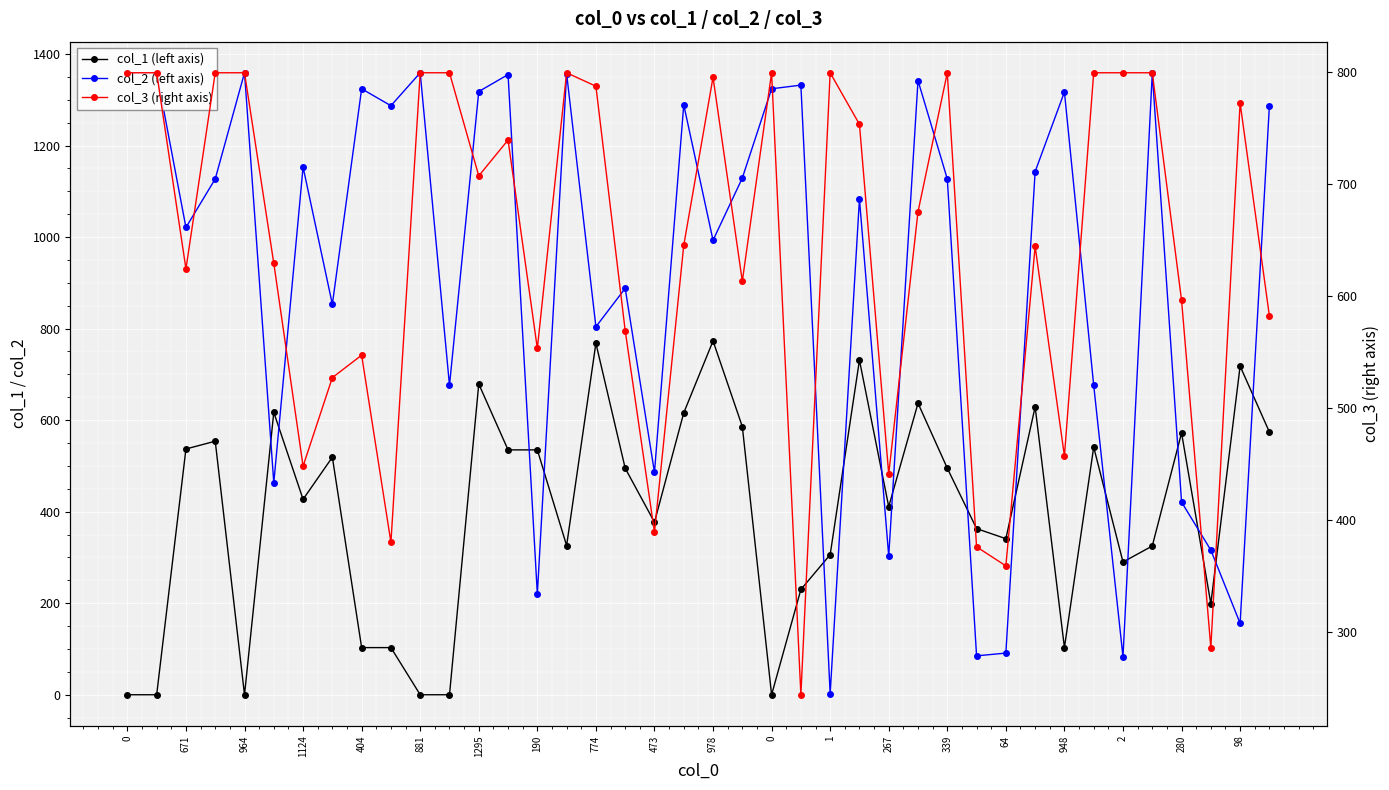

The value of col_3 (right axis) at 671 is 1385. True or false?

False